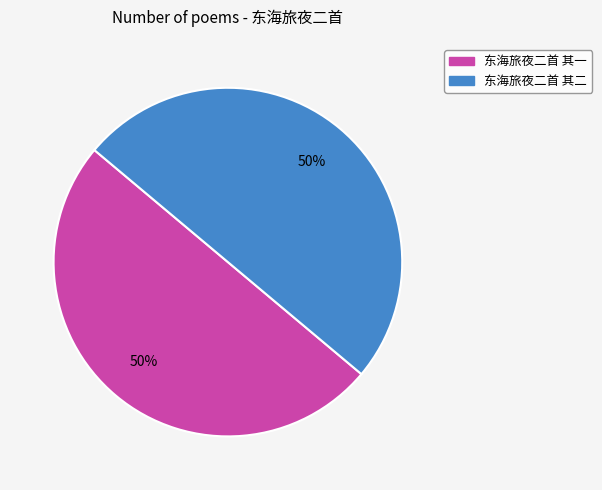

The 东海旅夜二首 其一 slice represents 50% of the pie. True or false?

True